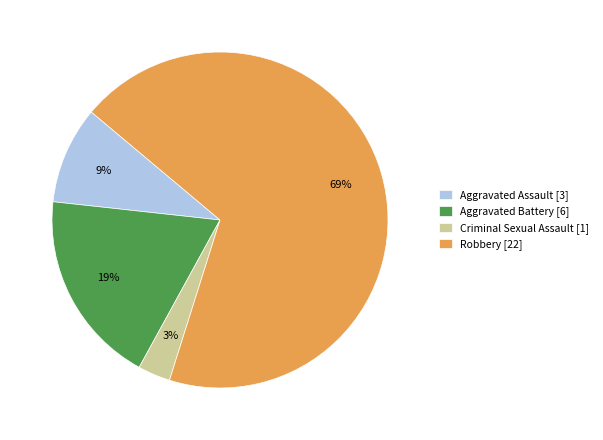

To the nearest percent, what is the combined percentage of Criminal Sexual Assault [1] and Robbery [22]?

72%